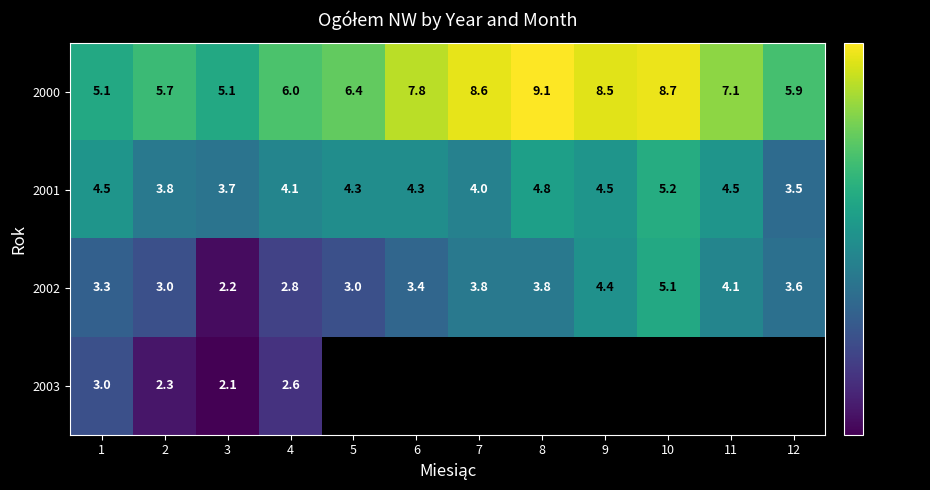

Which category has the highest value in the 2000 series?

8